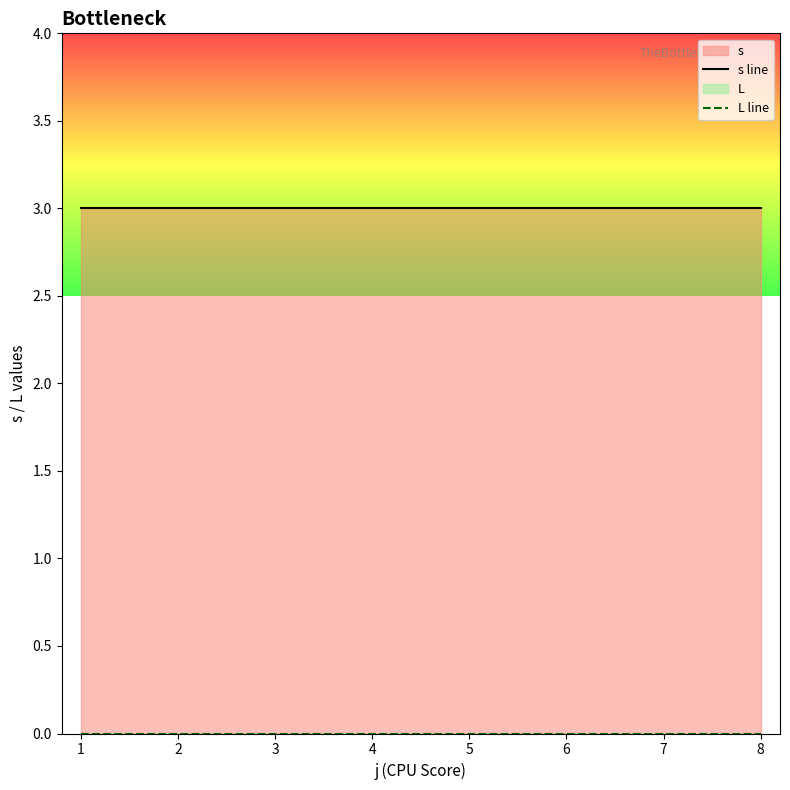

True or false: s line has more than 1 interior local peaks.

False